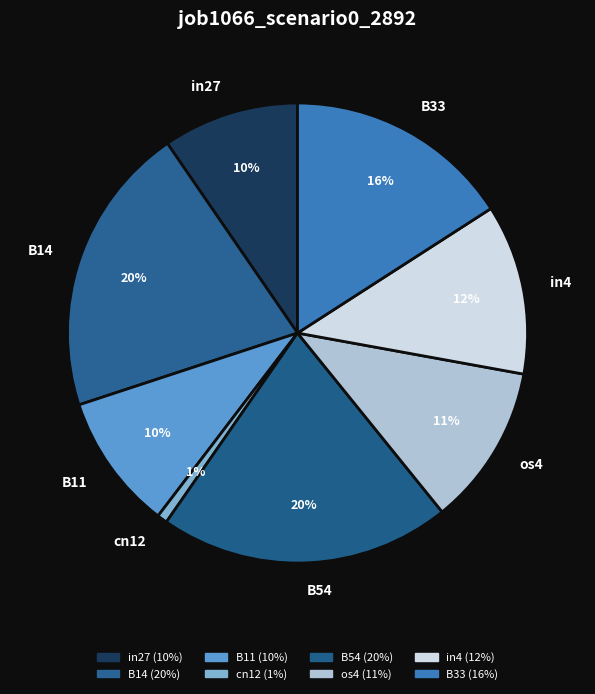

How many segments does this pie chart have?

8